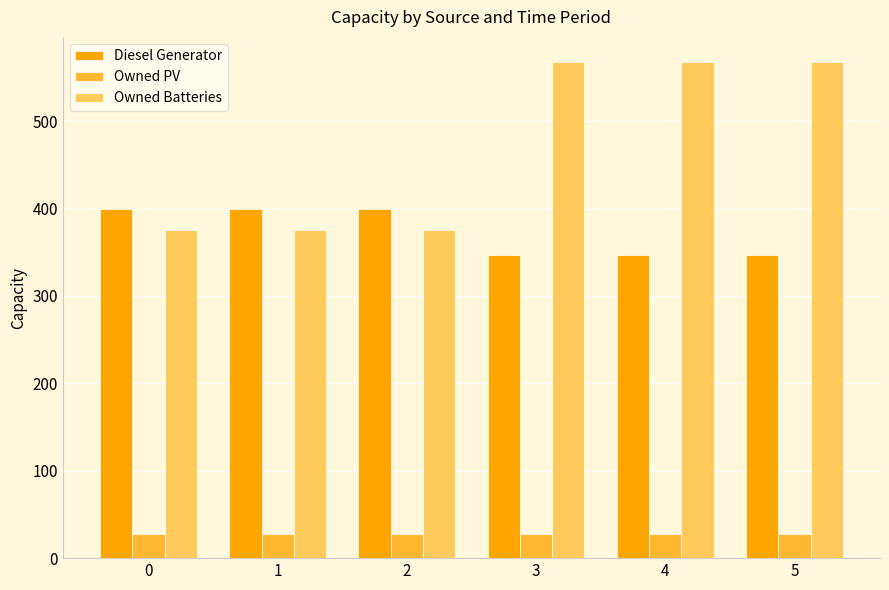

At 4, list the series in order from smallest to largest.

Owned PV, Diesel Generator, Owned Batteries